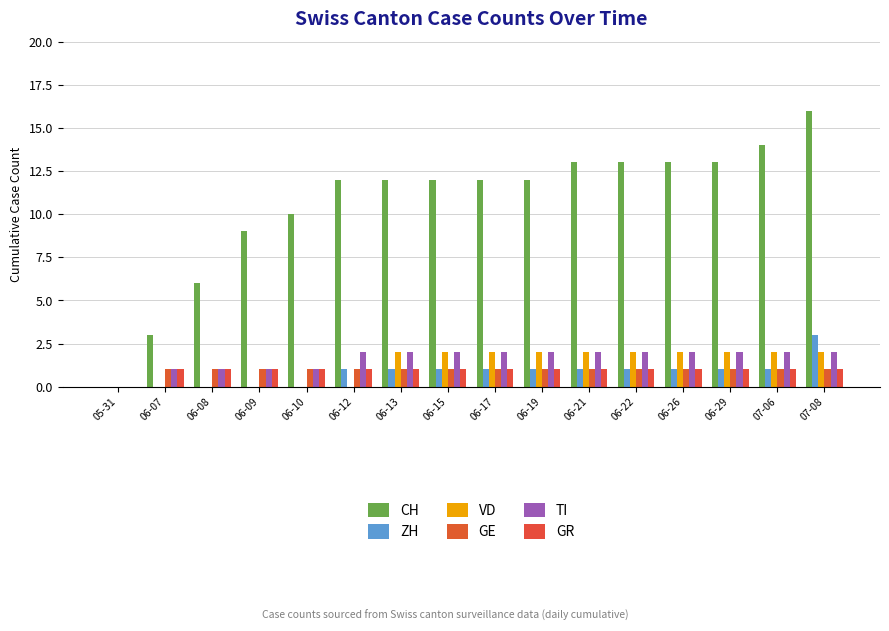

At how many categories does at least one series exceed 10?

11